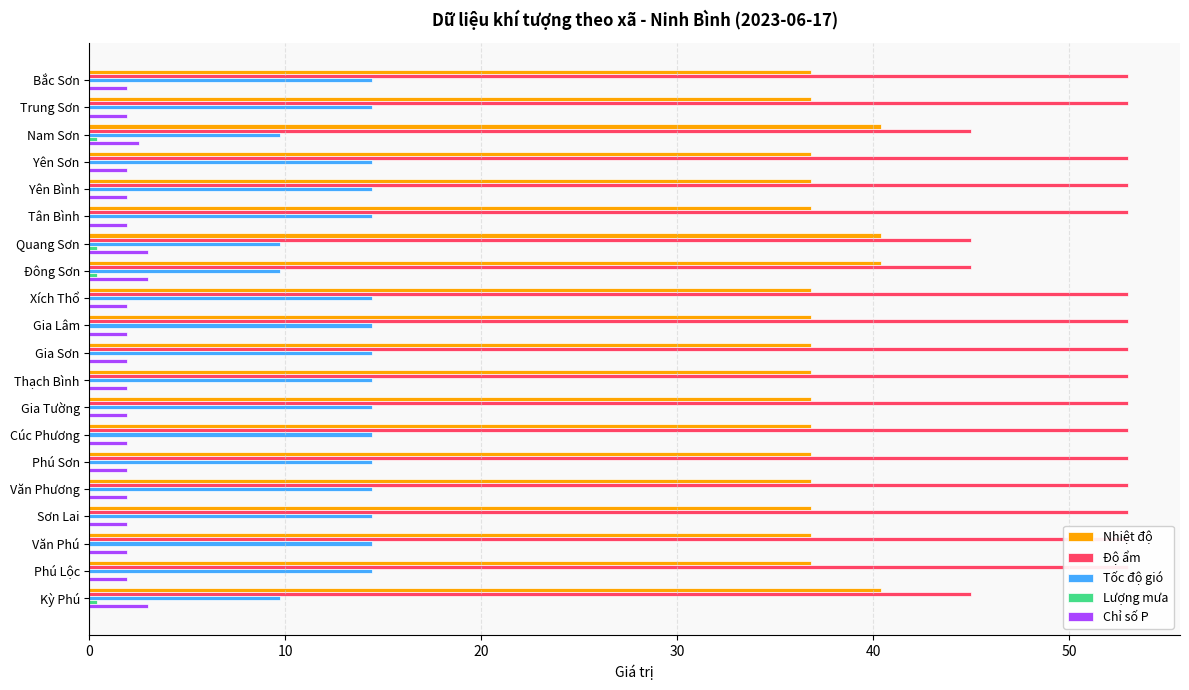

Reading right to left, what are all the values shown in this chart?

Nhiệt độ: 40.4	36.8	36.8	36.8	36.8	36.8	36.8	36.8	36.8	36.8	36.8	36.8	40.4	40.4	36.8	36.8	36.8	40.4	36.8	36.8
Độ ẩm: 45.0	53.0	53.0	53.0	53.0	53.0	53.0	53.0	53.0	53.0	53.0	53.0	45.0	45.0	53.0	53.0	53.0	45.0	53.0	53.0
Tốc độ gió: 9.7	14.4	14.4	14.4	14.4	14.4	14.4	14.4	14.4	14.4	14.4	14.4	9.7	9.7	14.4	14.4	14.4	9.7	14.4	14.4
Lượng mưa: 0.4	0.0	0.0	0.0	0.0	0.0	0.0	0.0	0.0	0.0	0.0	0.0	0.4	0.4	0.0	0.0	0.0	0.4	0.0	0.0
Chỉ số P: 3.0	1.9	1.9	1.9	1.9	1.9	1.9	1.9	1.9	1.9	1.9	1.9	3.0	3.0	1.9	1.9	1.9	2.5	1.9	1.9